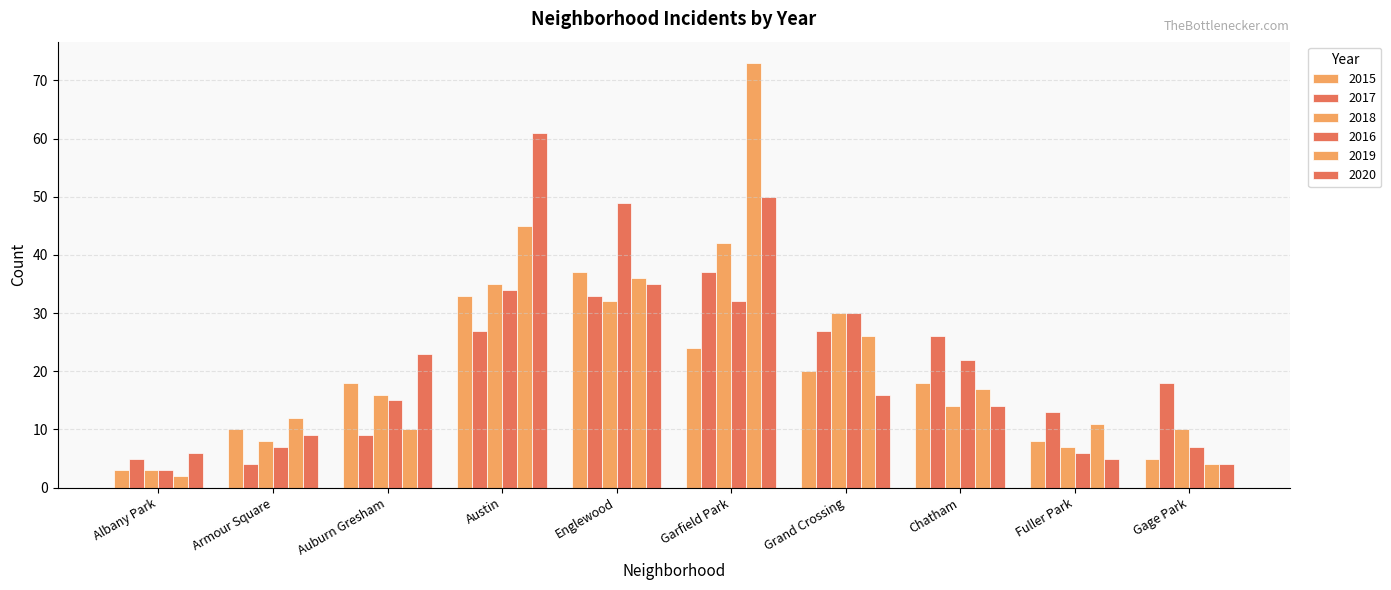

What is the label of the 6th bar from the left?

Garfield Park